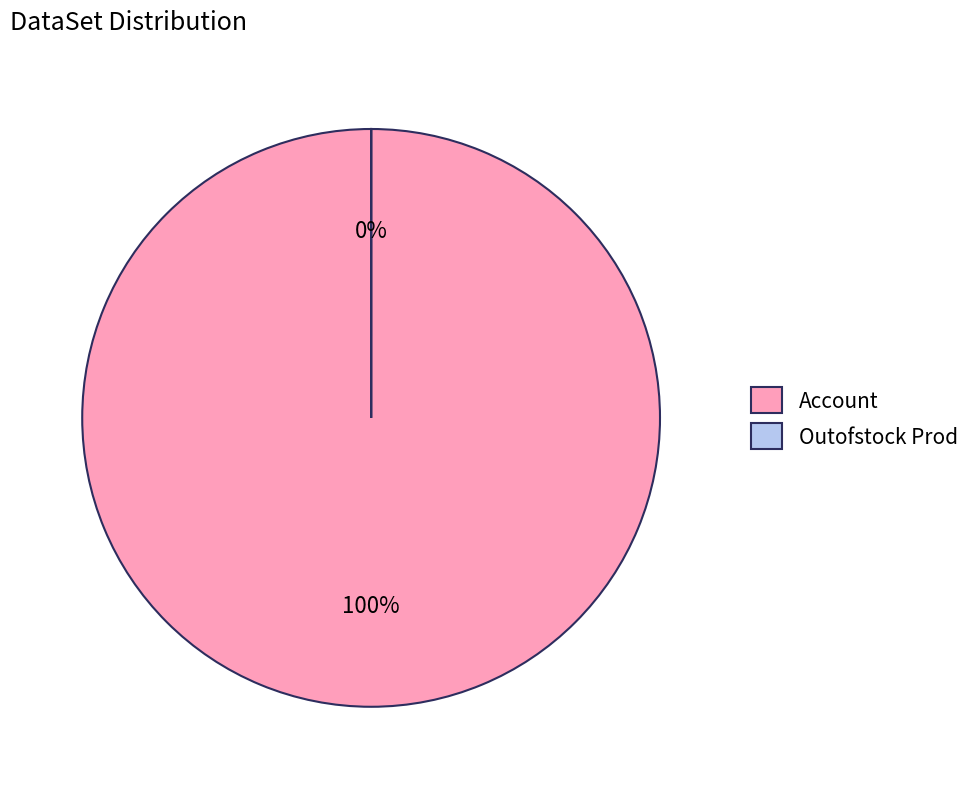

Does any single category account for the majority?

Yes